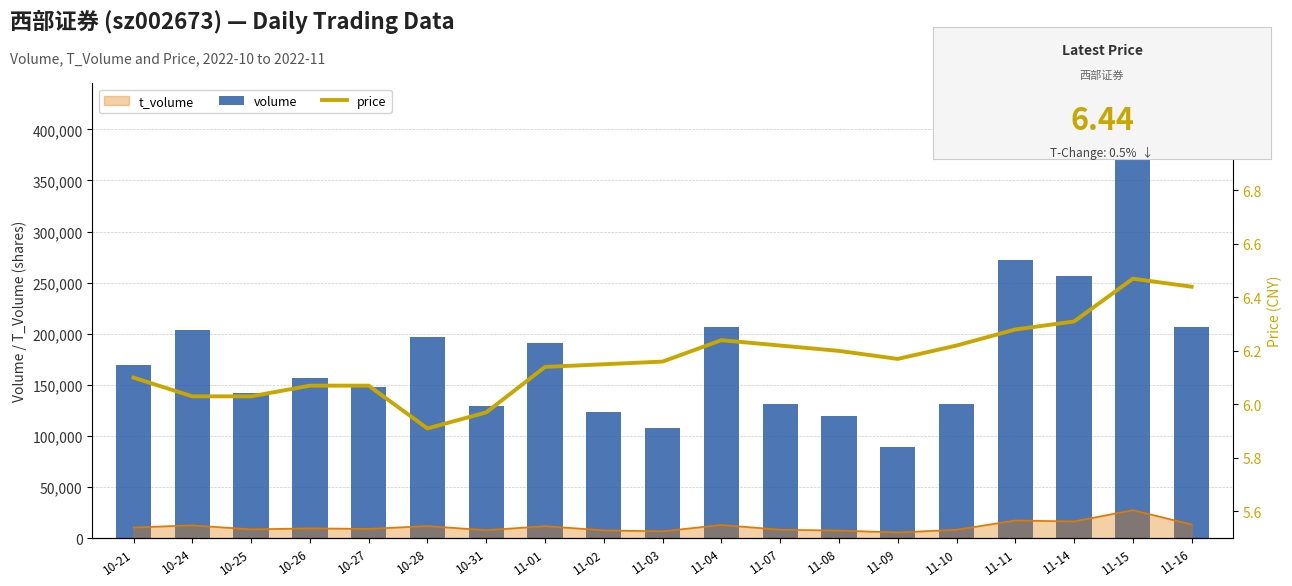

Rank the categories by volume value from lowest to highest.

11-09, 11-03, 11-08, 11-02, 10-31, 11-10, 11-07, 10-25, 10-27, 10-26, 10-21, 11-01, 10-28, 10-24, 11-16, 11-04, 11-14, 11-11, 11-15